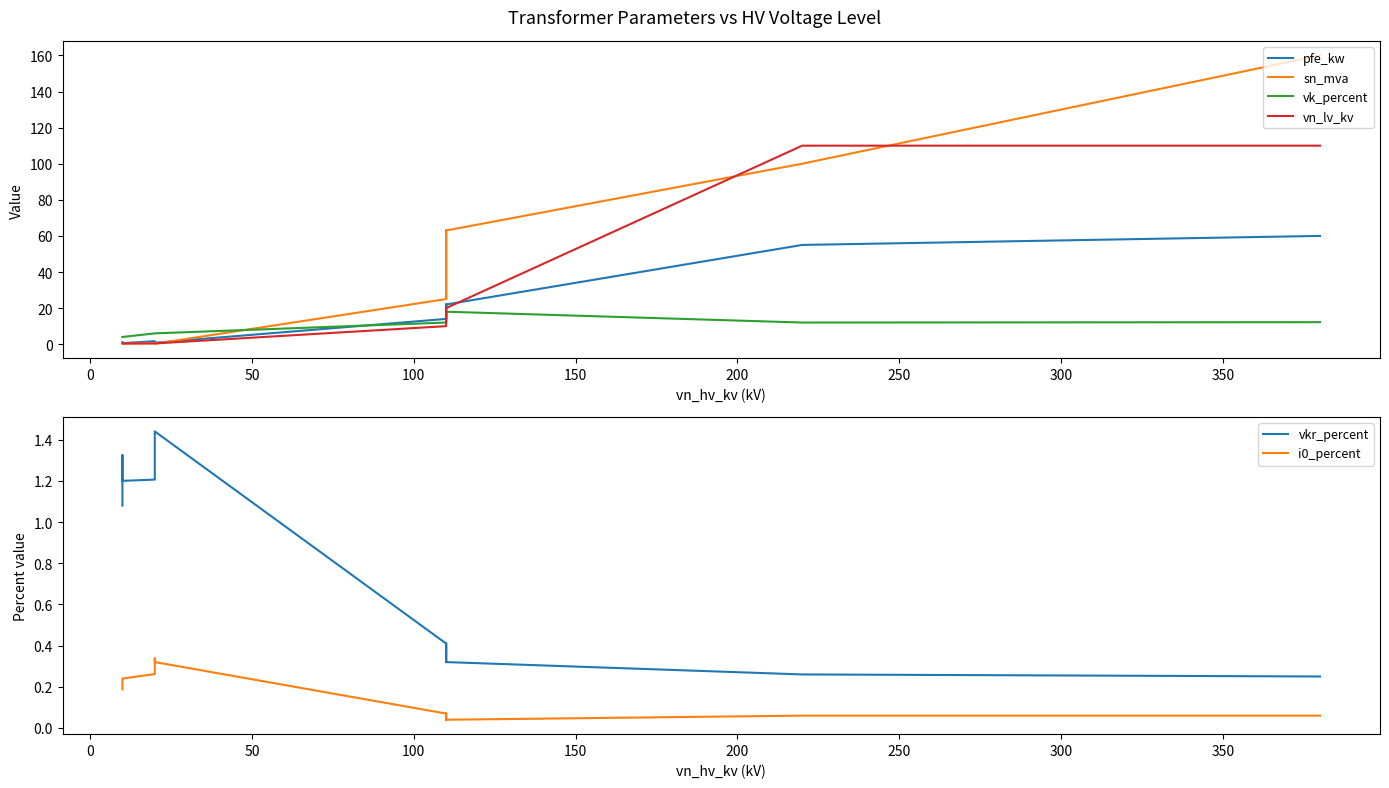

How many i0_percent values are between 0 and 1?

14